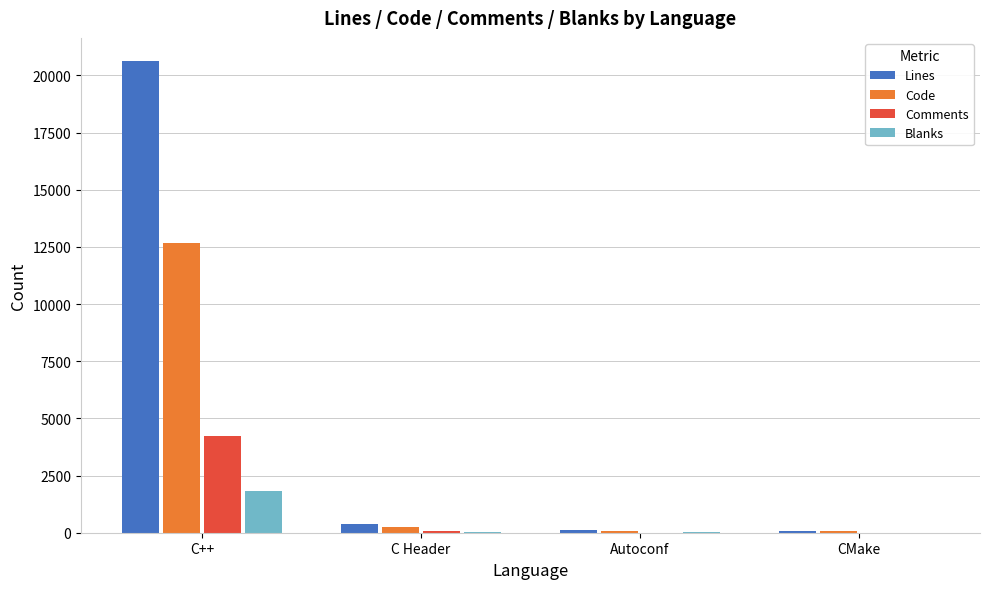

How many groups of bars are there?

4